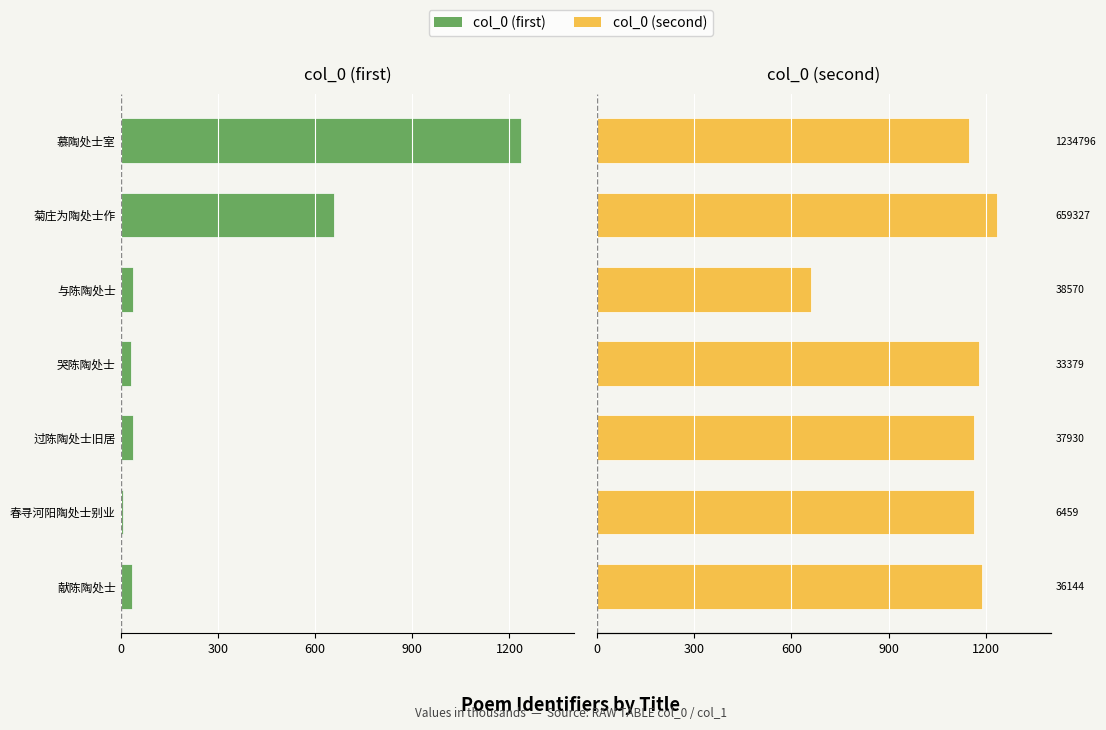

Count the number of data series in this chart.

2